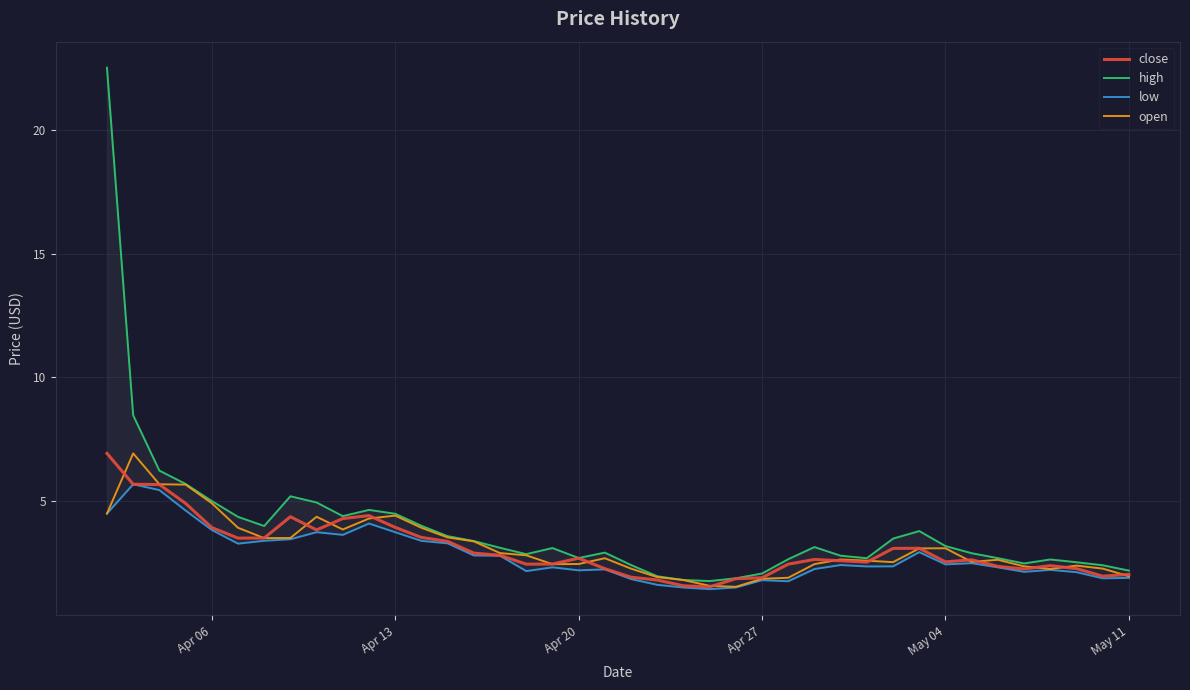

Is it true that open equals 1.1 at May 11?

False